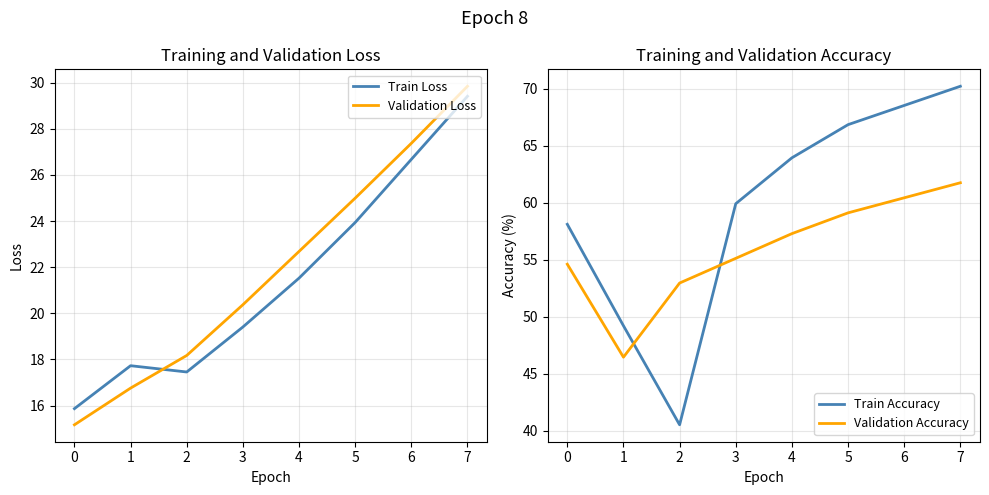

What is the difference between the second highest and second lowest values in the Train Loss series?

9.2